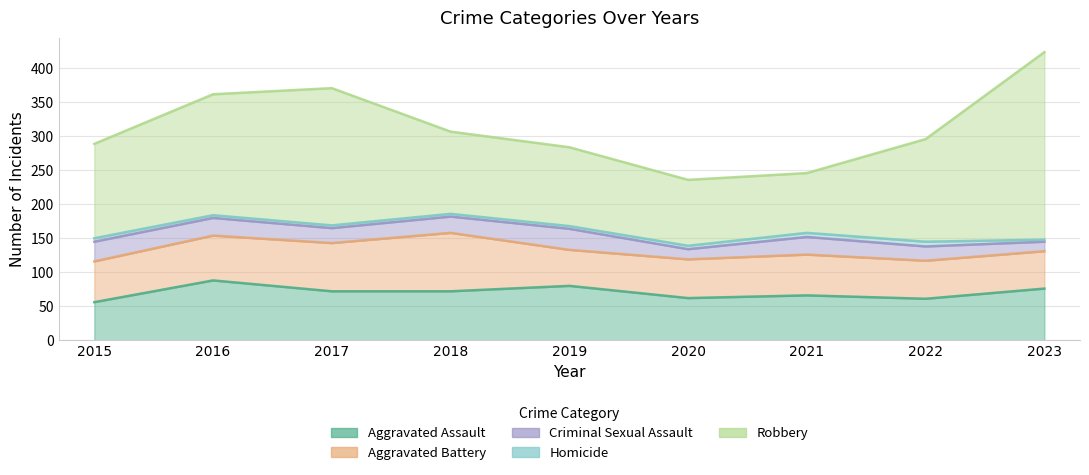

What is the value of the Aggravated Battery point at the 6th from the left?

57